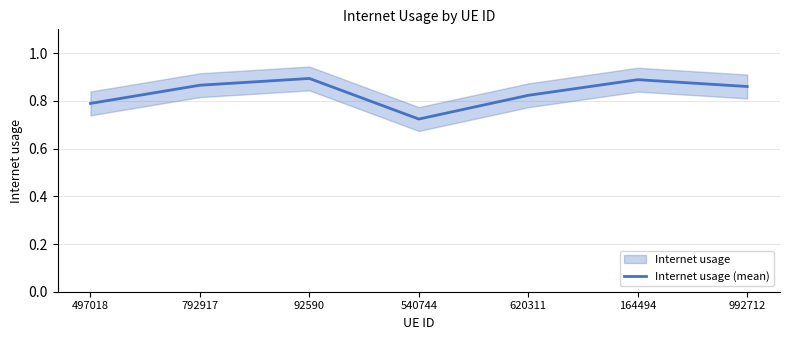

What value does the data have at 540744?

0.7